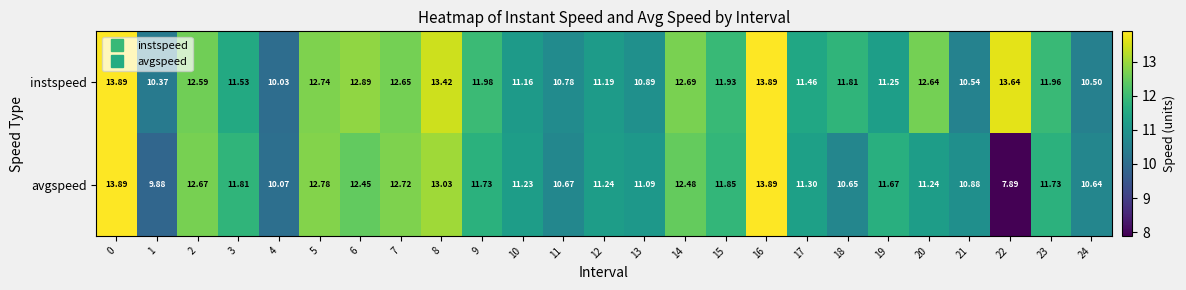

Rank the series at 19 from highest to lowest value.

avgspeed, instspeed